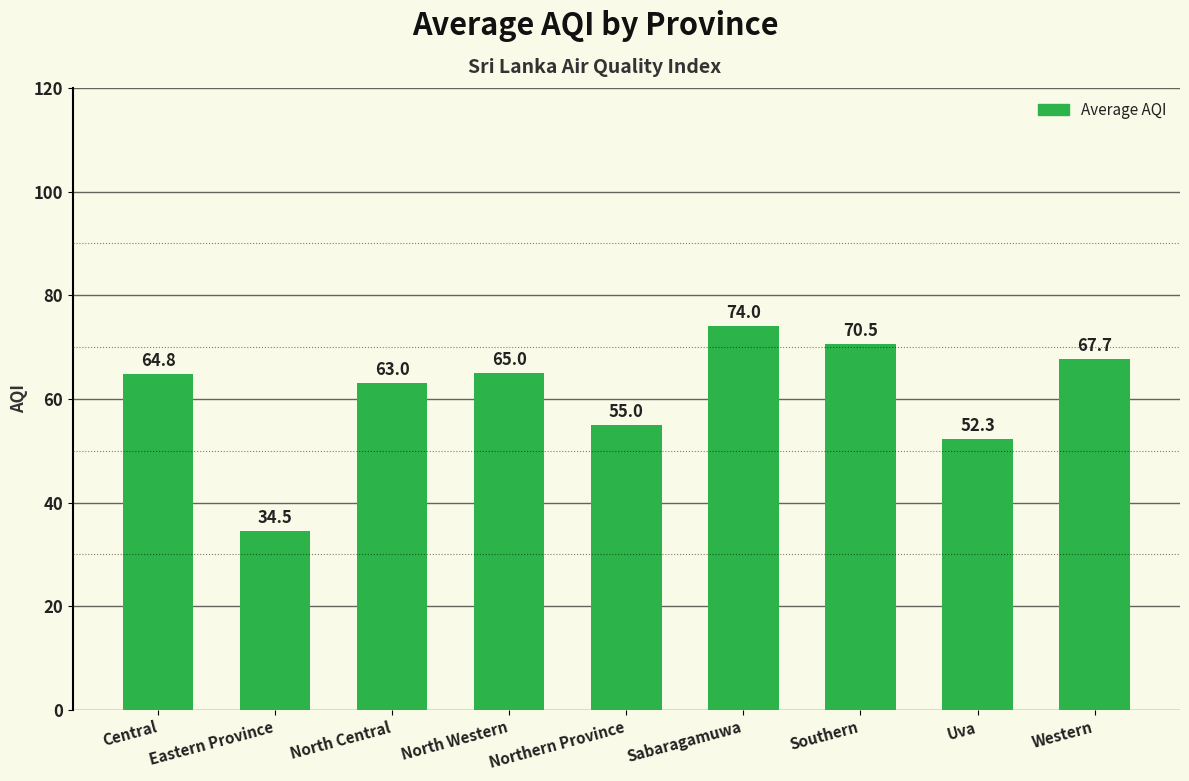

Reading right to left, list all the values displayed in this chart.

Western=67.7	Uva=52.3	Southern=70.5	Sabaragamuwa=74.0	Northern Province=55.0	North Western=65.0	North Central=63.0	Eastern Province=34.5	Central=64.8